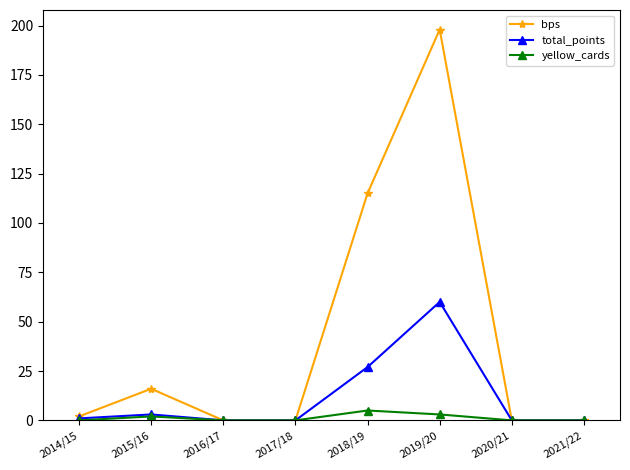

Which category has the highest value across all series?

2019/20